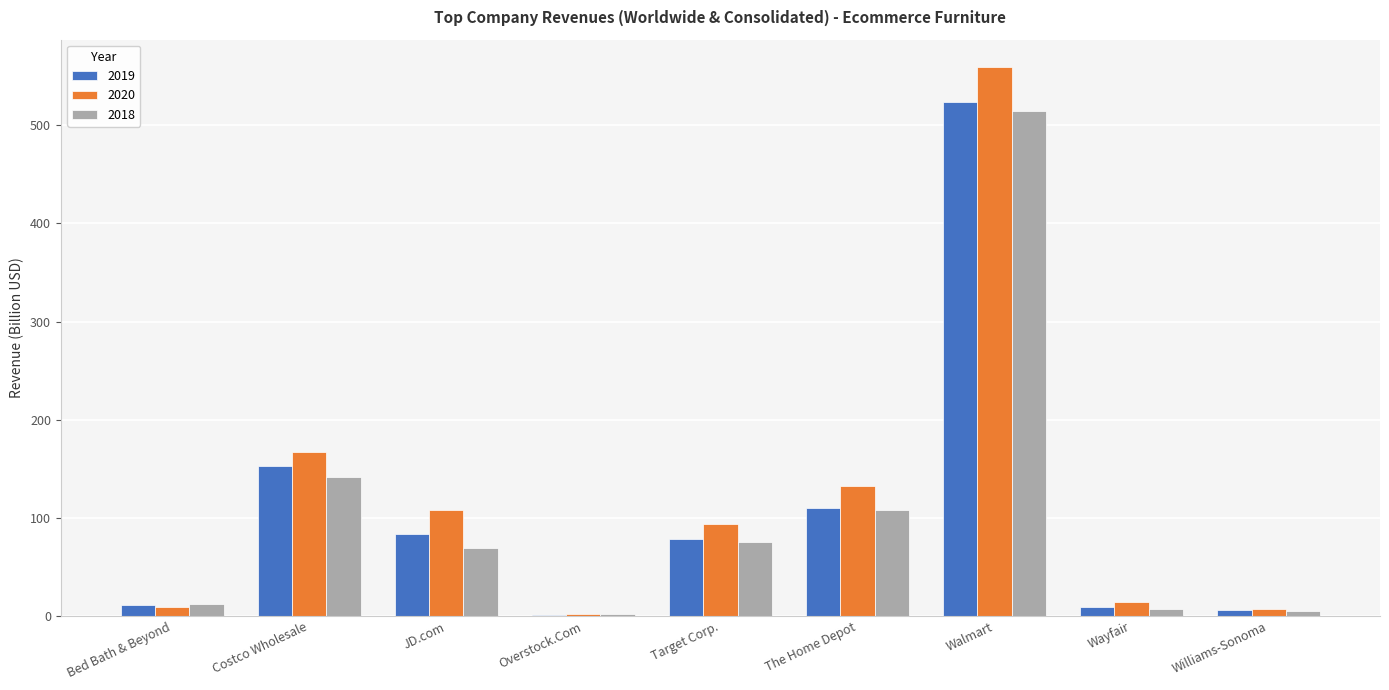

What is the maximum value shown in the chart?

559.2